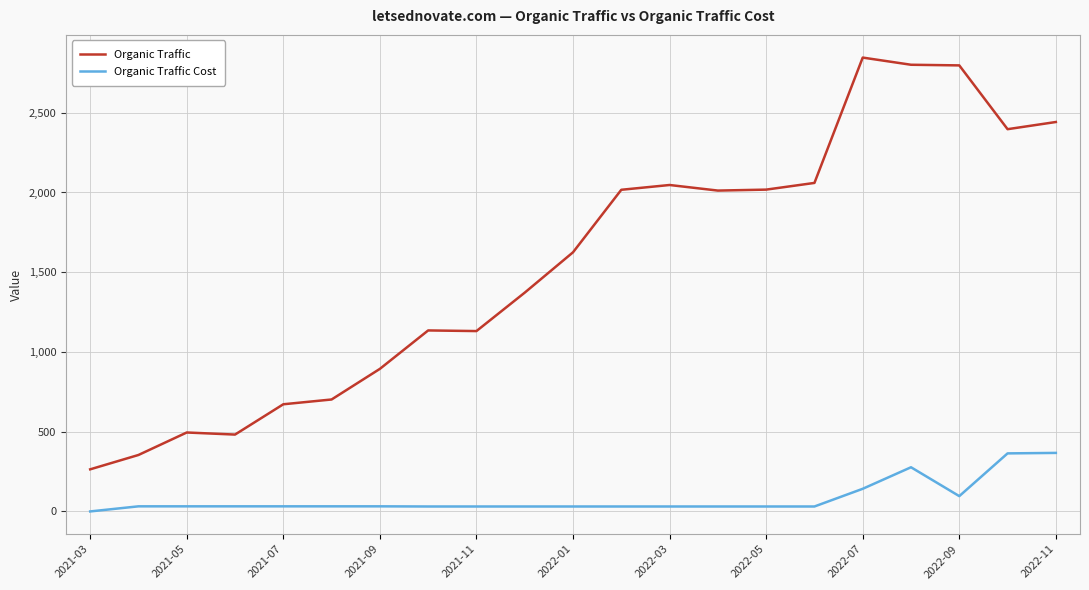

What is the difference between the maximum and minimum values in the Organic Traffic Cost series?

367